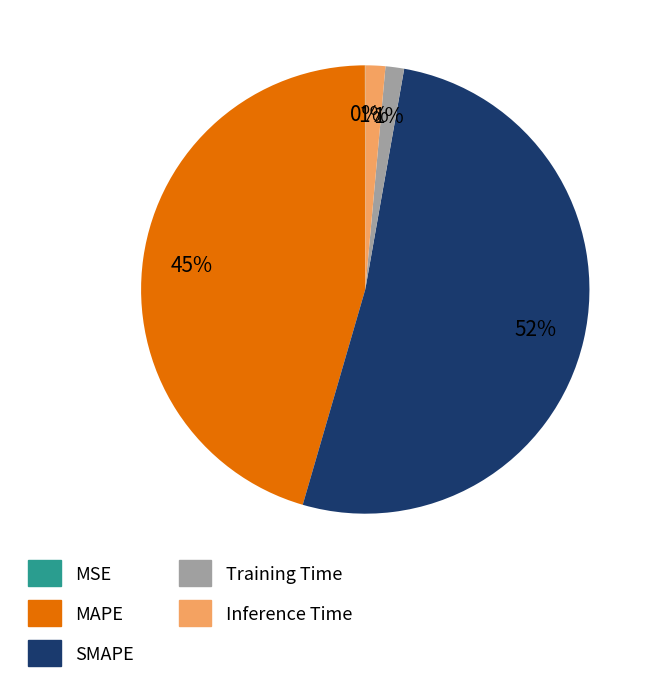

To the nearest percent, what is the difference between the MAPE and Inference Time slice percentages?

44%